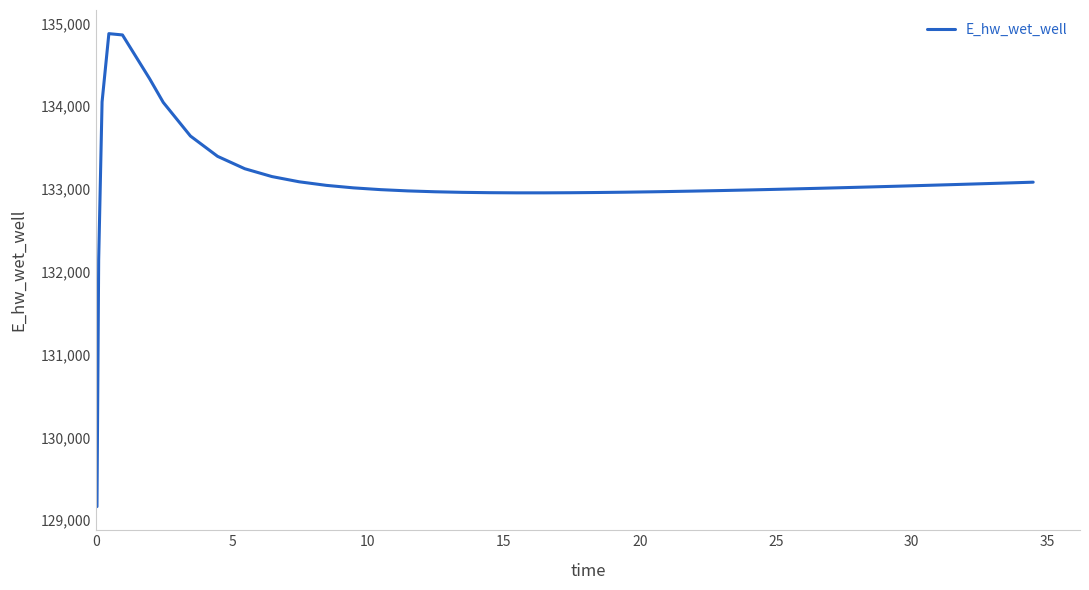

What is the greatest value displayed?

134876.6